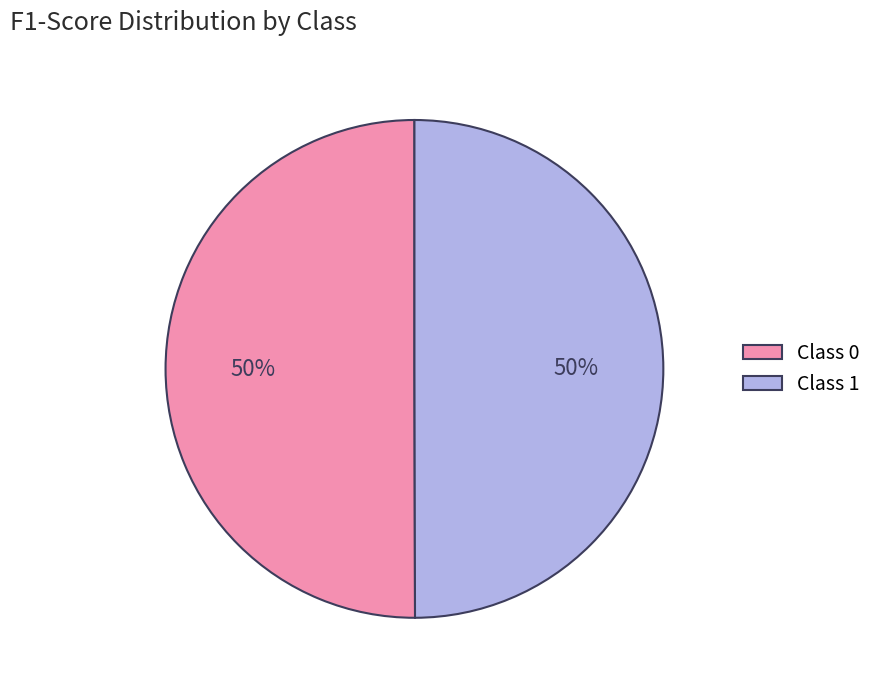

To the nearest percent, what portion does Class 0 represent?

50%